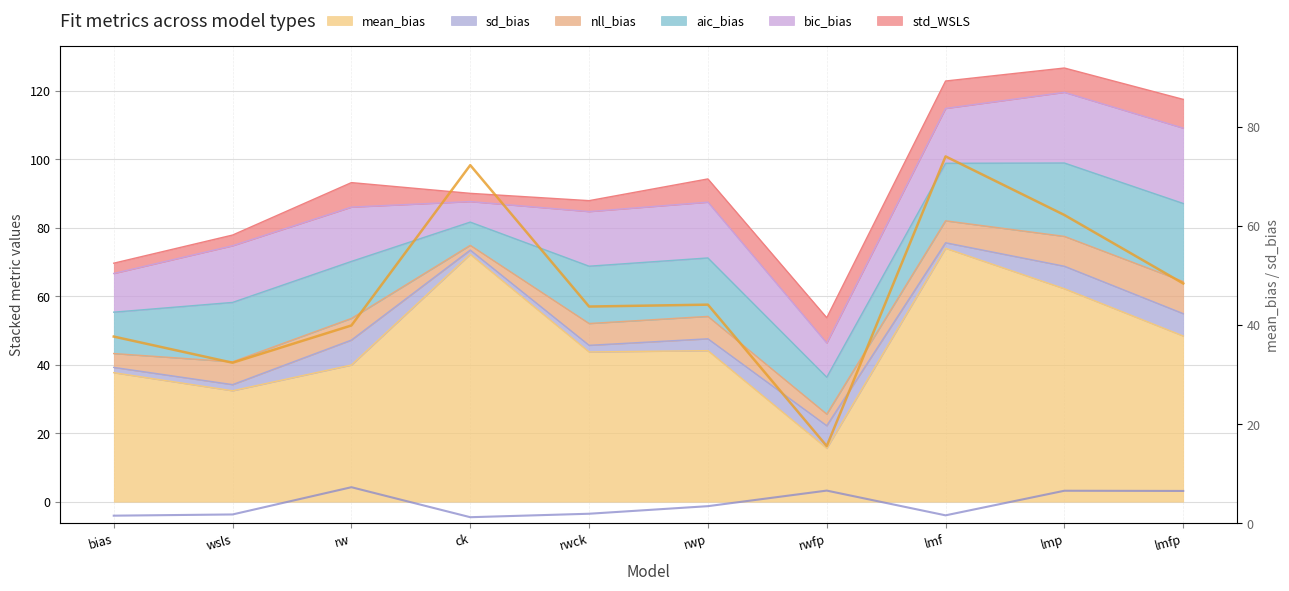

Between ck and lmf, which is larger?

lmf